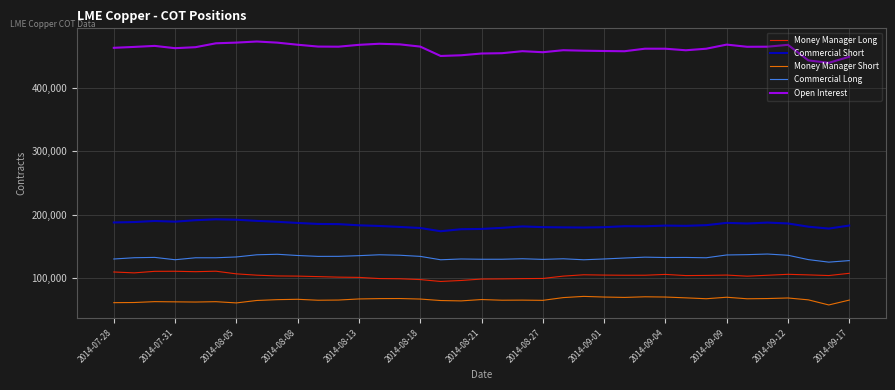

True or false: Commercial Long and Money Manager Long intersect in this chart.

False